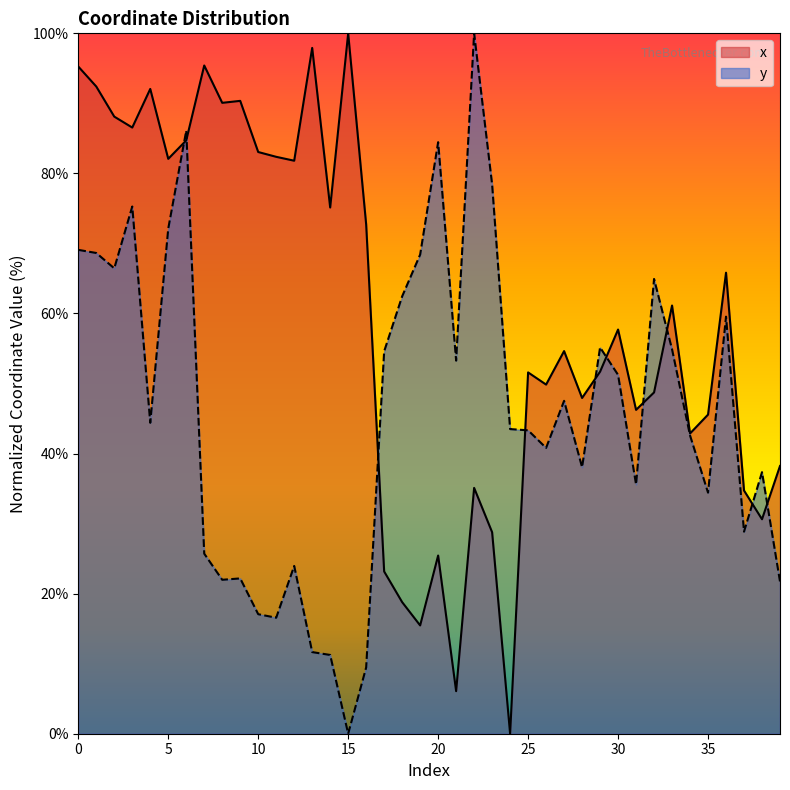

What is the total value across all series at 28?

86.0